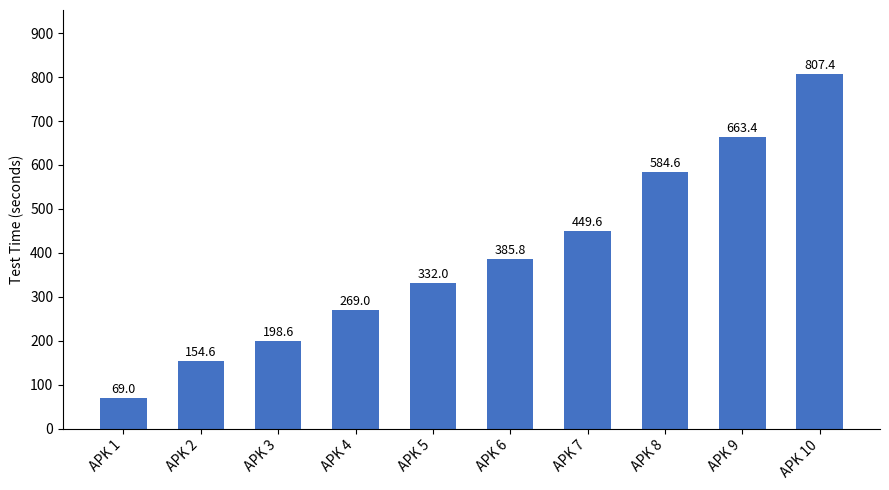

True or false: the data shows 198.6 at APK 3.

True